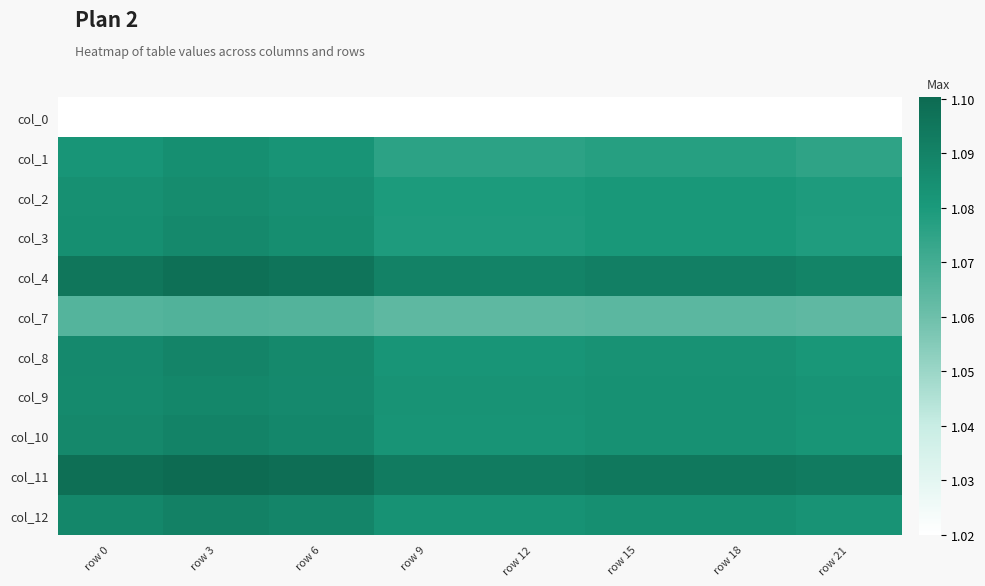

At how many categories does at least one series exceed 1?

8